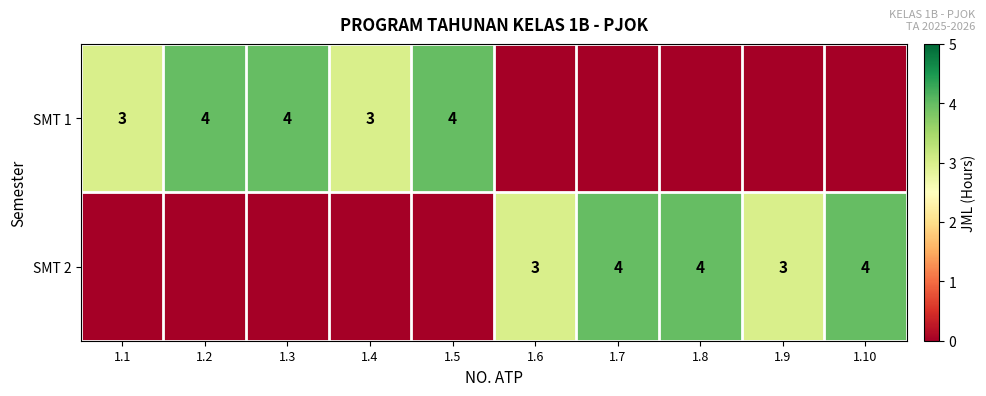

How many data points does each series have?

10